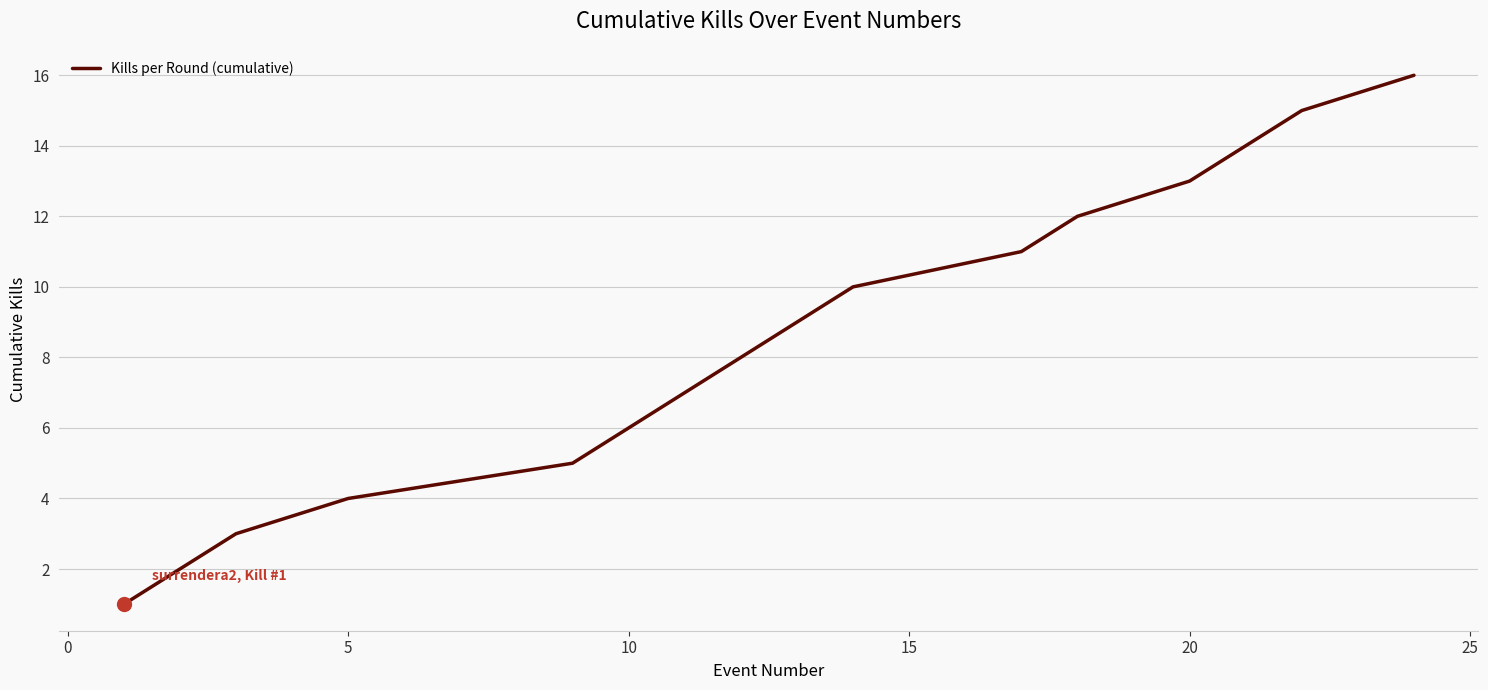

What is the maximum value shown in the chart?

16